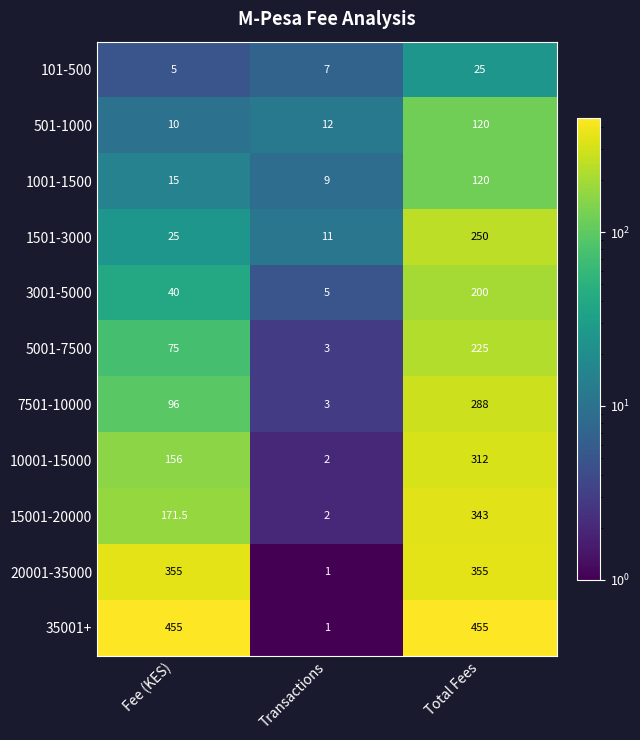

Which series has the largest range (max minus min)?

35001+